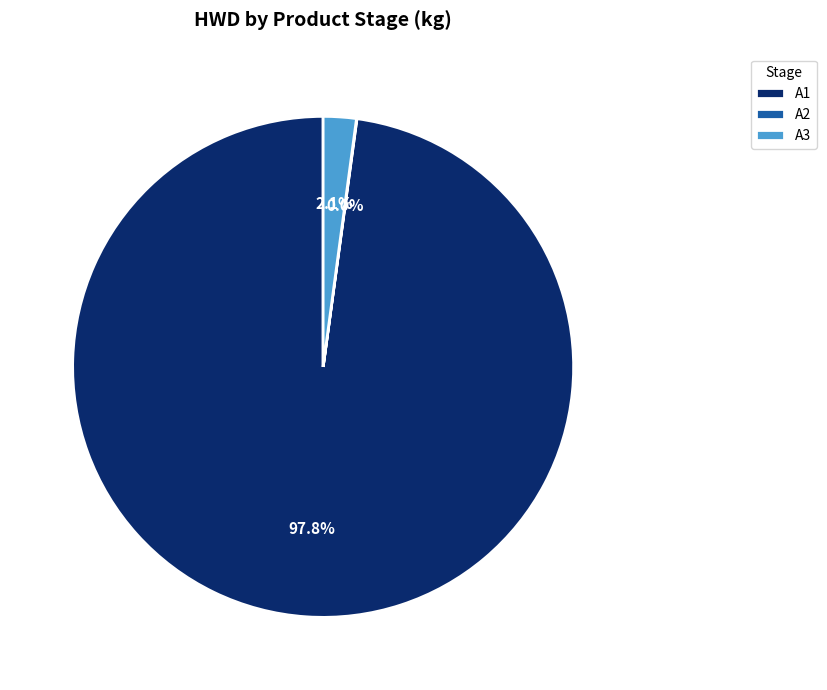

The A3 slice represents 15% of the pie. True or false?

False